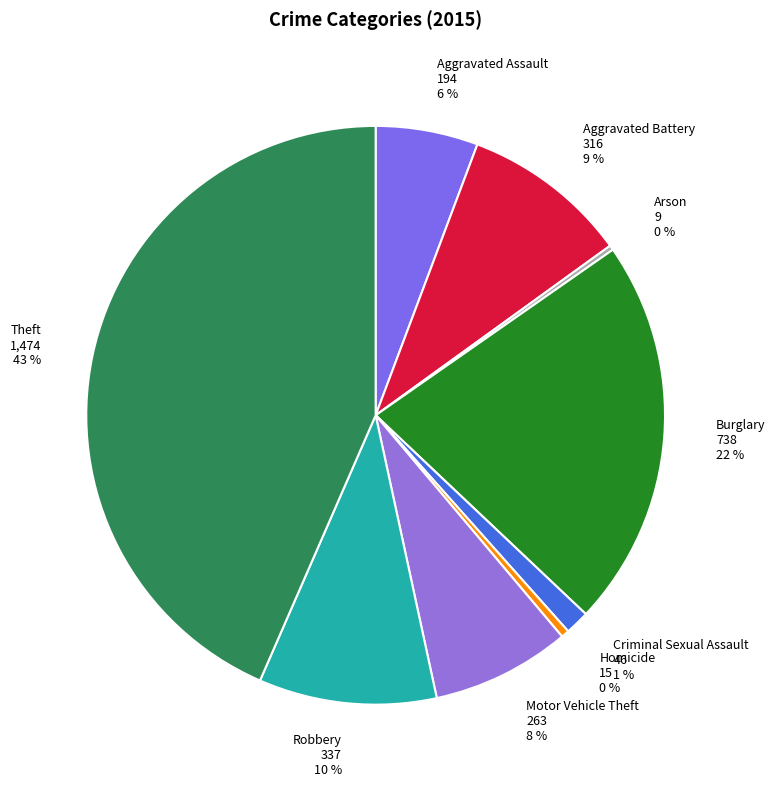

What percentage is the Motor Vehicle Theft slice, to the nearest percent?

8%